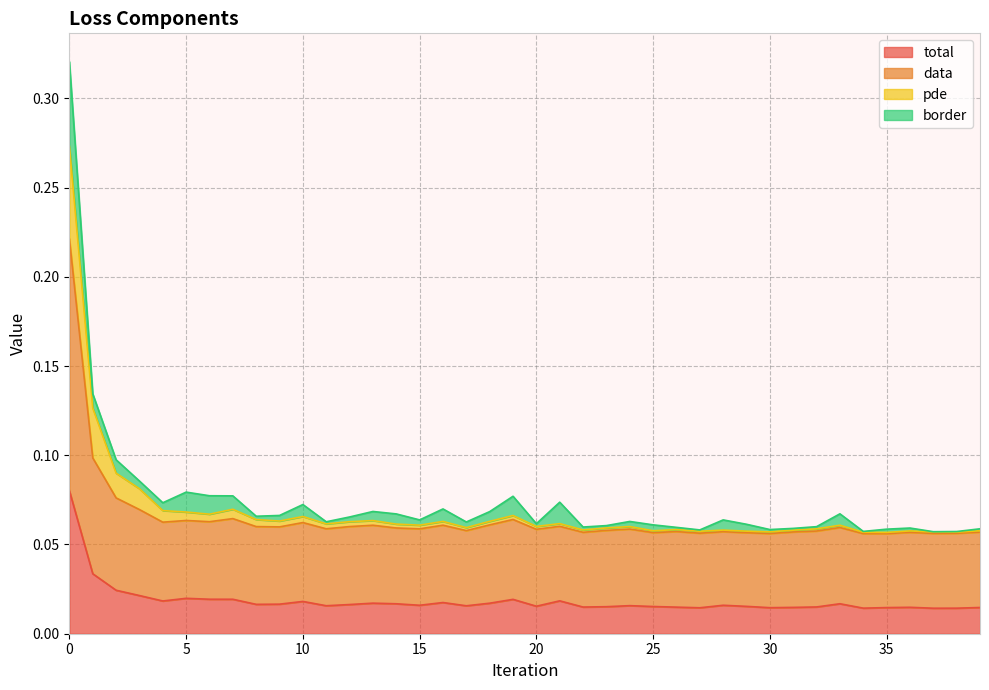

At which label does data reach its minimum?

35